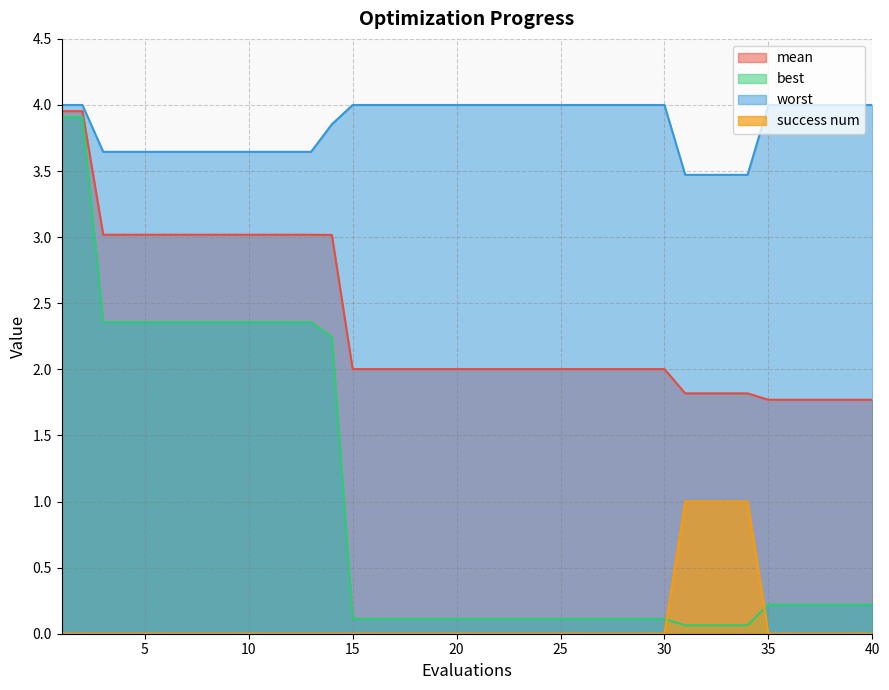

How many data points does each series have?

40